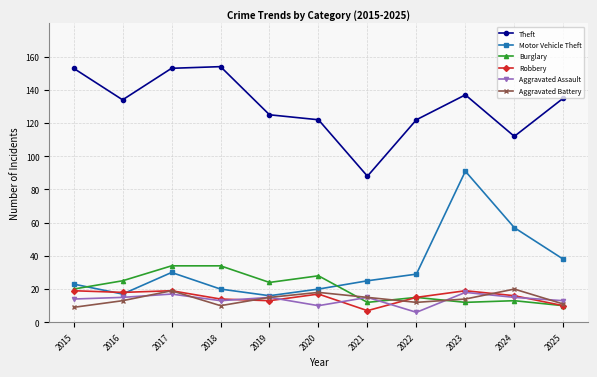

What is the difference between the Robbery values at 2018 and 2022?

1